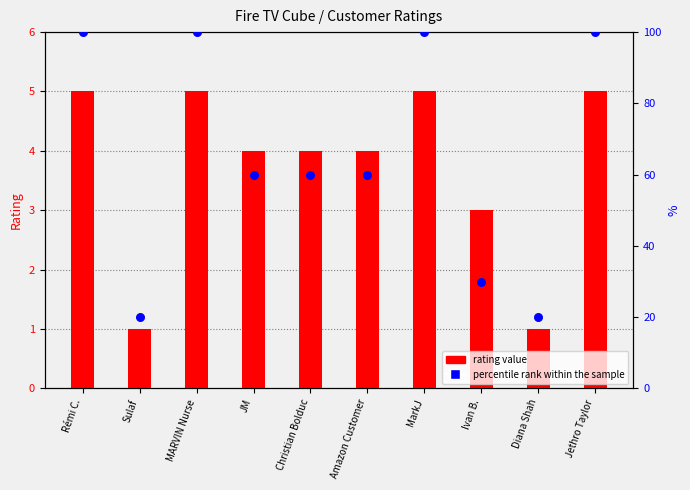

Which series has the largest total across all categories?

percentile rank within the sample